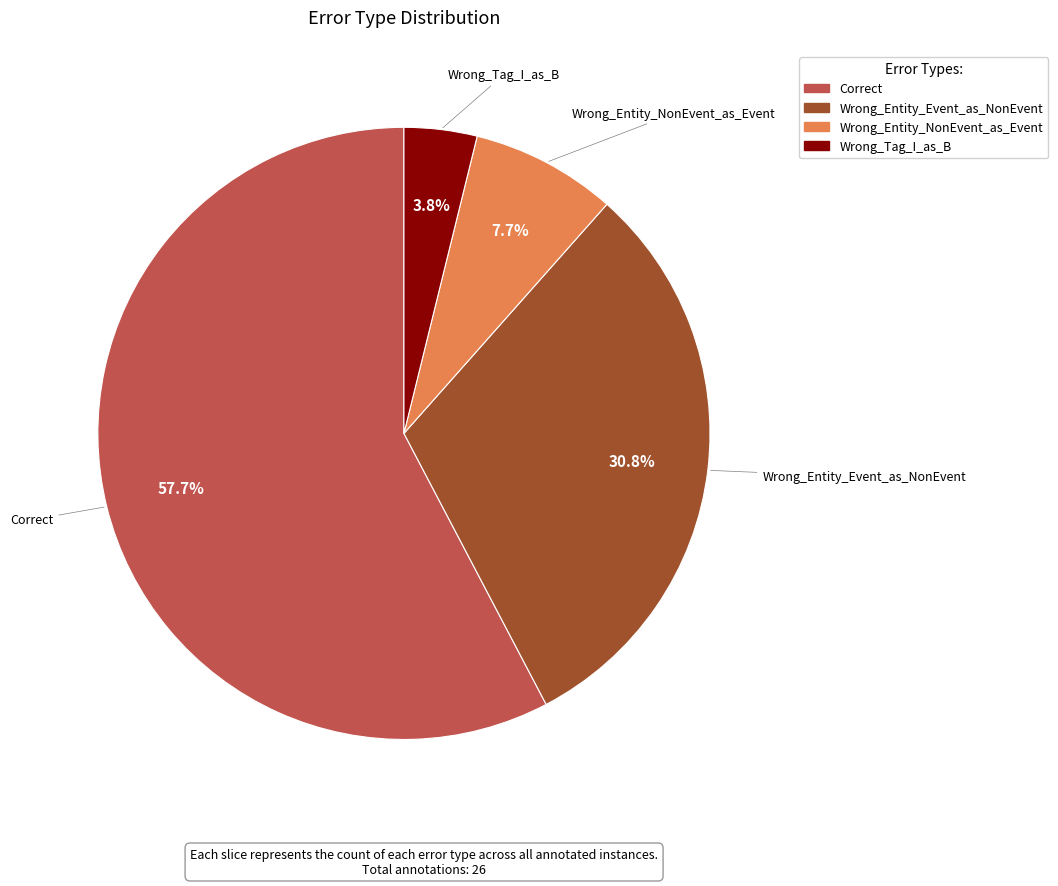

The Wrong_Entity_NonEvent_as_Event slice represents 8% of the pie. True or false?

True